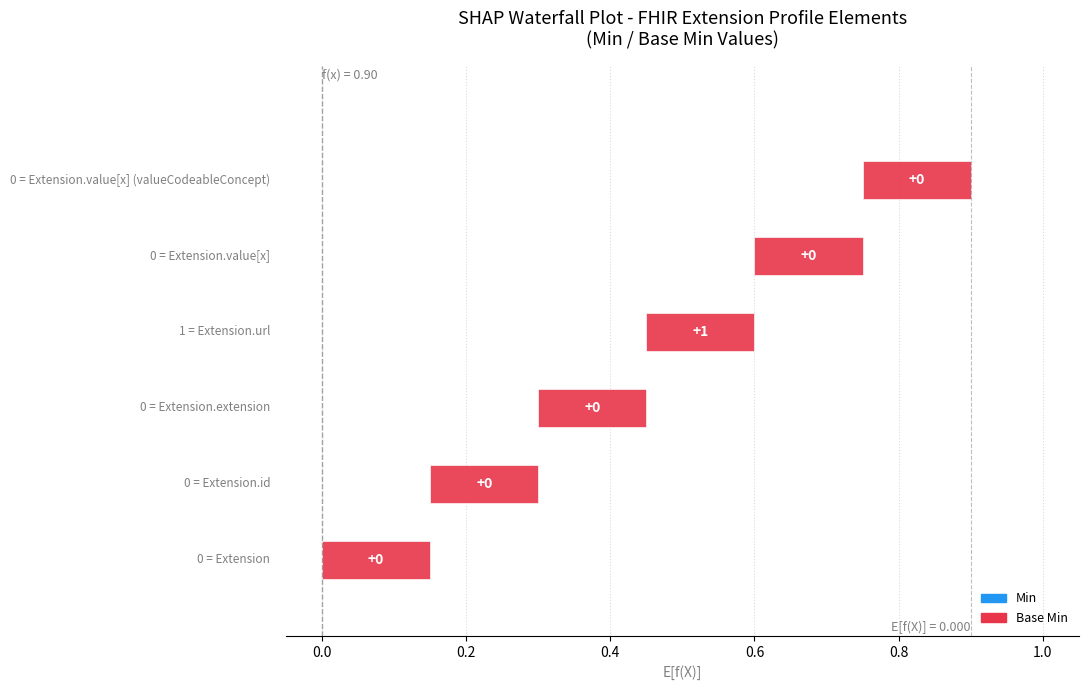

At which label does Min reach its peak?

Extension.url